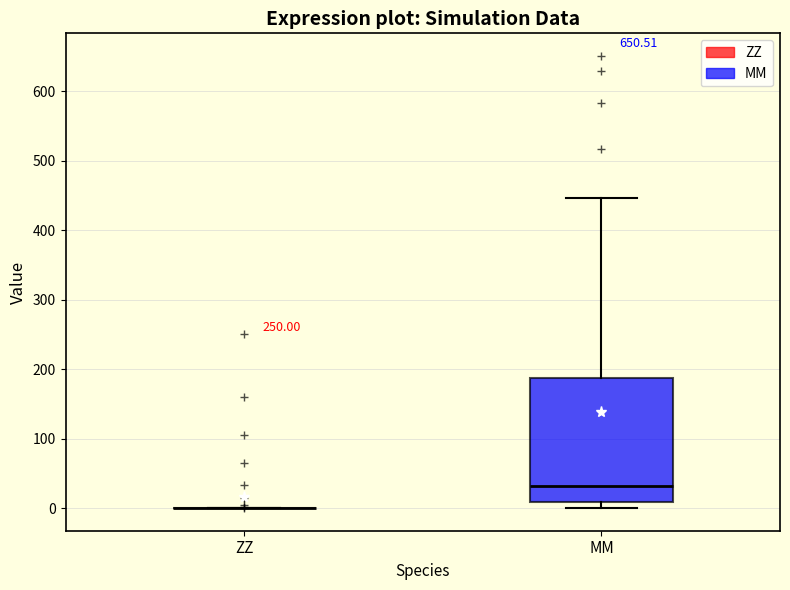

Reading left to right, read every box against the y-axis: the position of its median line, the range the box covers, and the ends of its whiskers. The values are not printed on the chart, so give them approximately, as read against the axis.

ZZ: box collapsed to a line at 0, whiskers 0 to 0
MM: median 30, box 10 to 190, whiskers 0 to 450